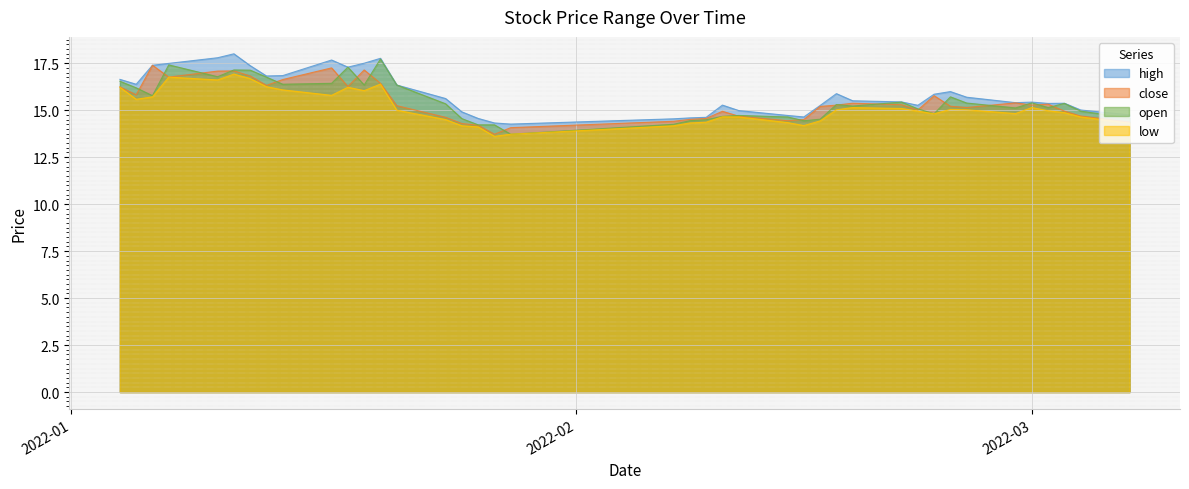

What is the lowest value of the close series?

13.7